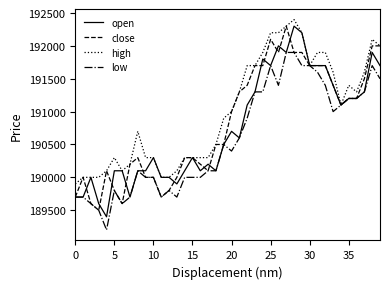

Which series has the widest spread of values?

open